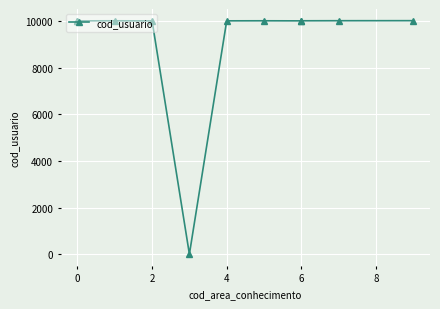

The chart shows a value of 10002 at 4. True or false?

True